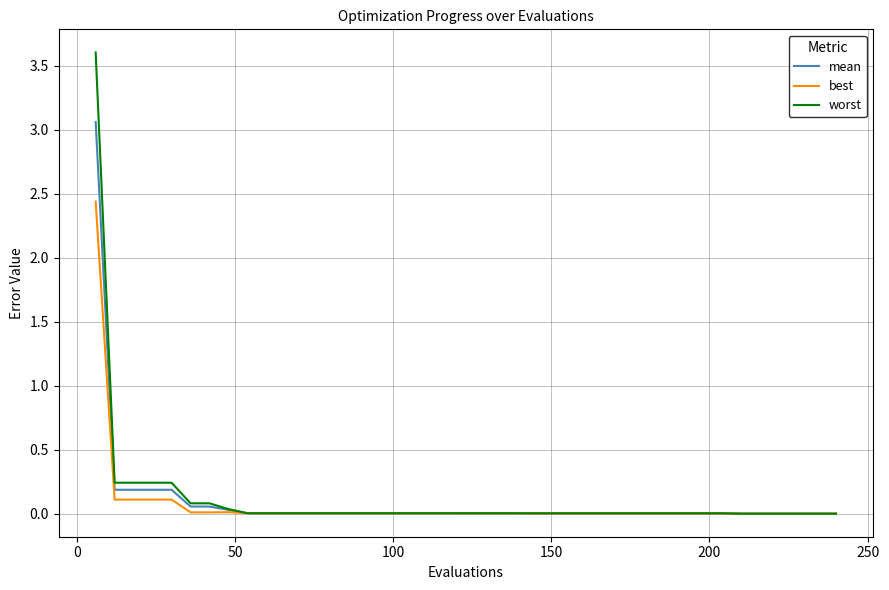

What is the greatest value displayed?

3.6